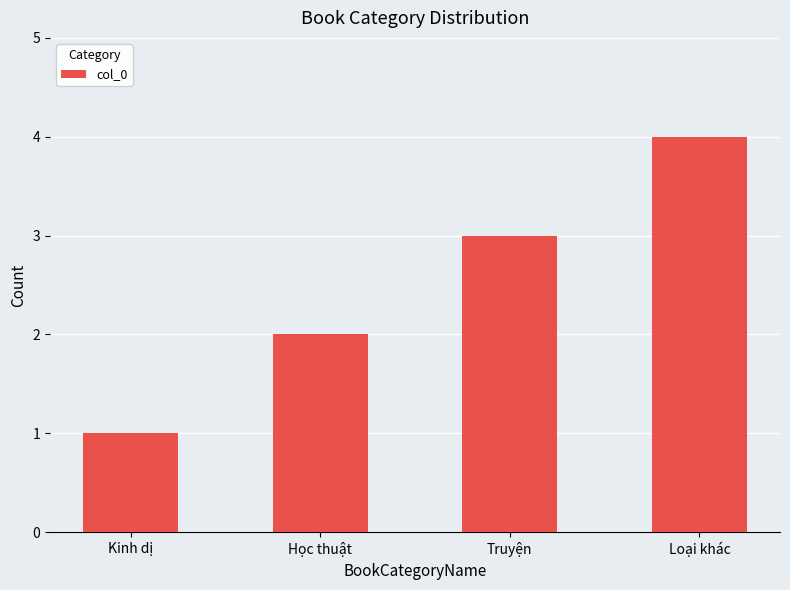

What is the change in value from Kinh dị to Truyện?

+2